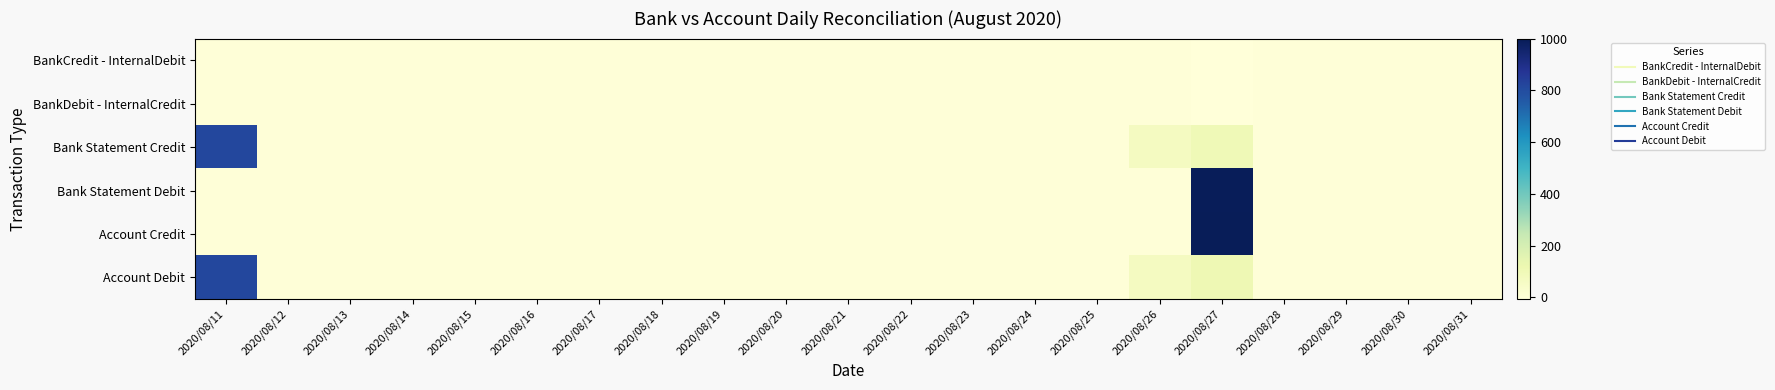

How many series are shown in this chart?

6